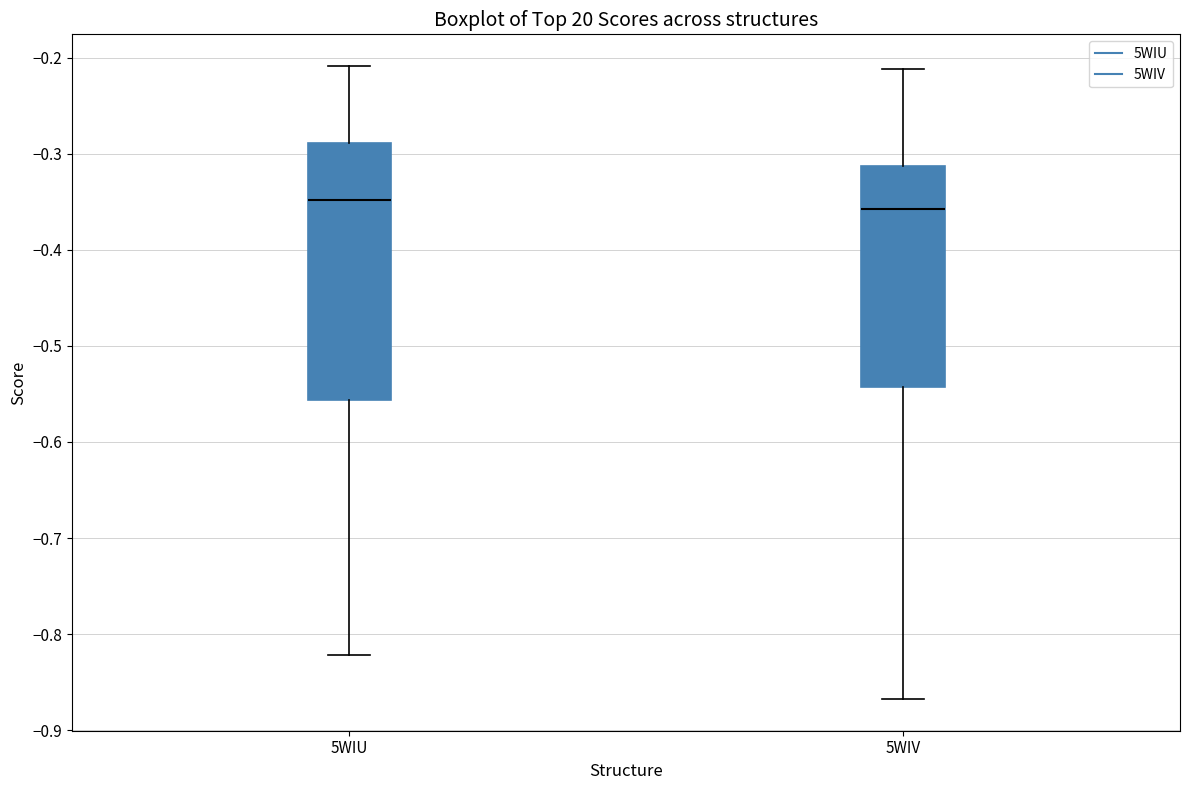

Where does the upper whisker of the box for 5WIV end on the y-axis? The values are not printed on the chart, so give them approximately, as read against the axis.

-0.21